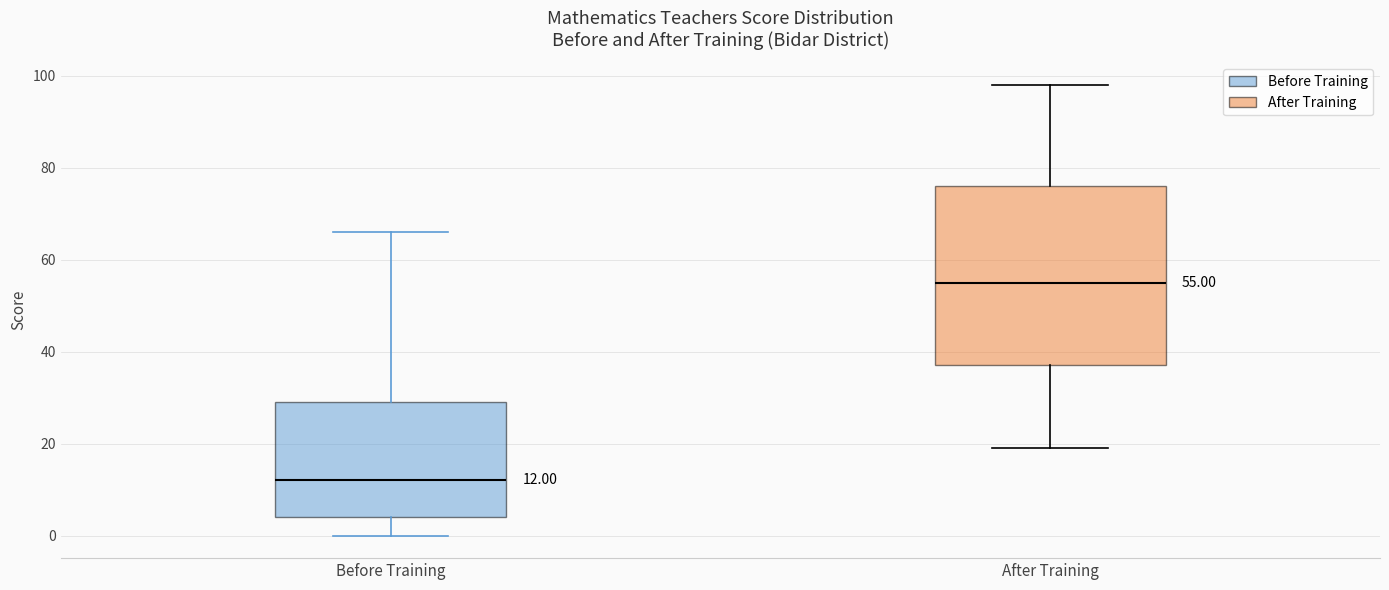

Which box has the highest median line?

After Training